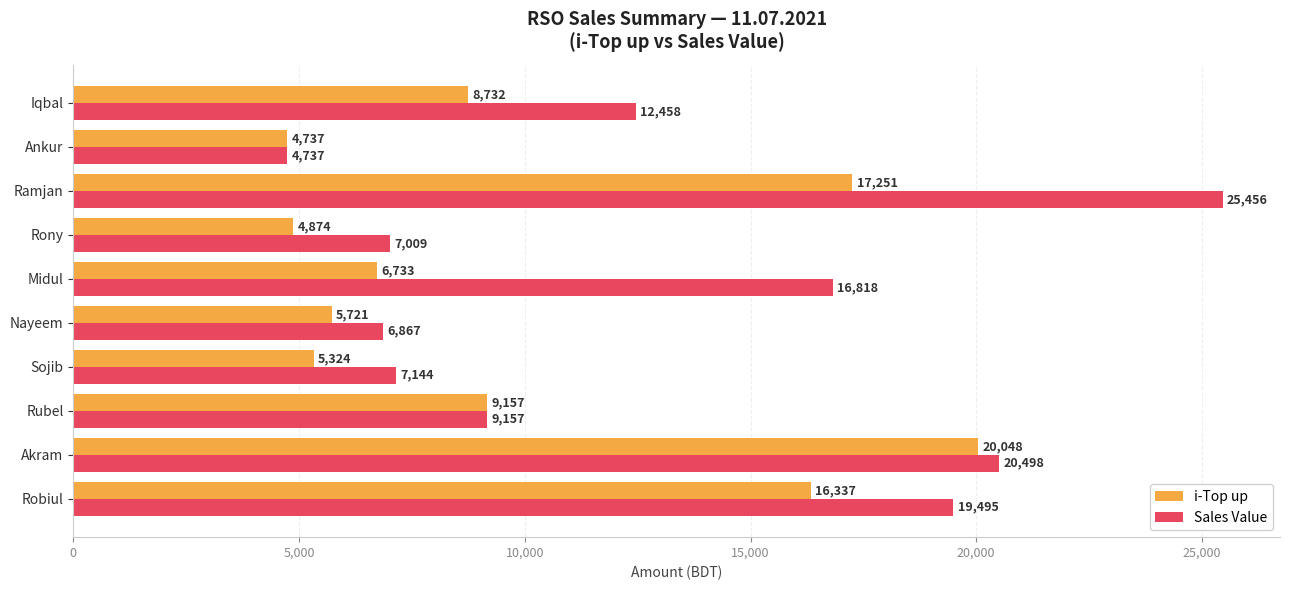

The value of i-Top up at Akram is 20048. True or false?

True